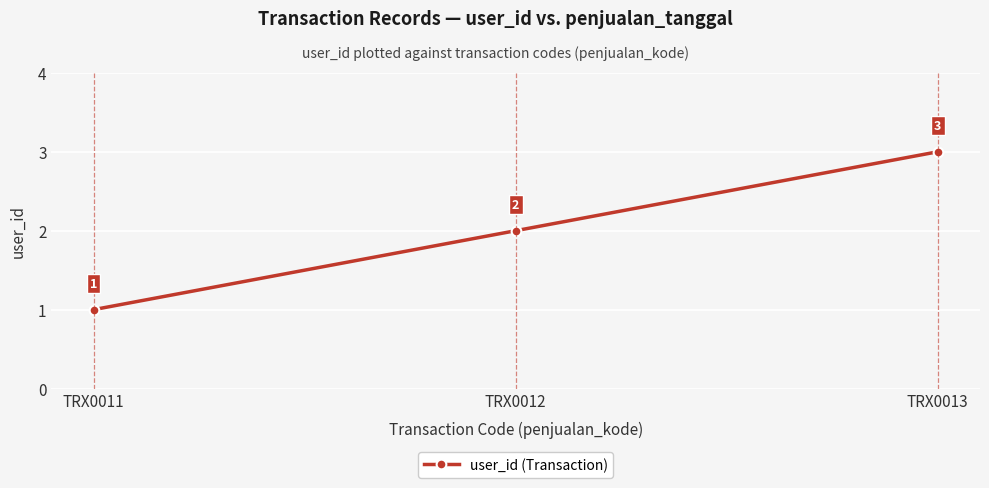

Rank the categories by value from lowest to highest.

TRX0011, TRX0012, TRX0013